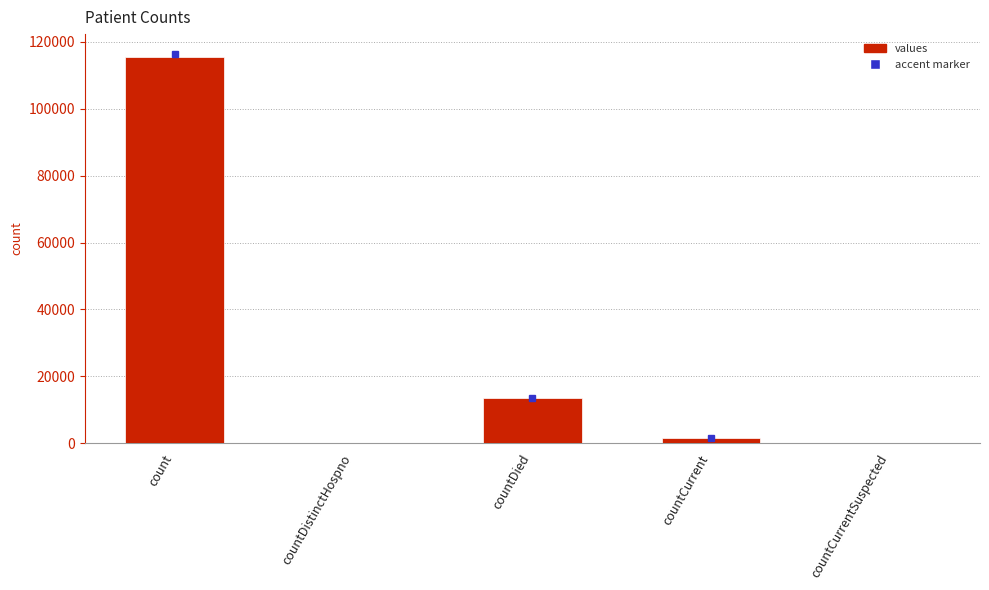

What is the sum of all values?

130105